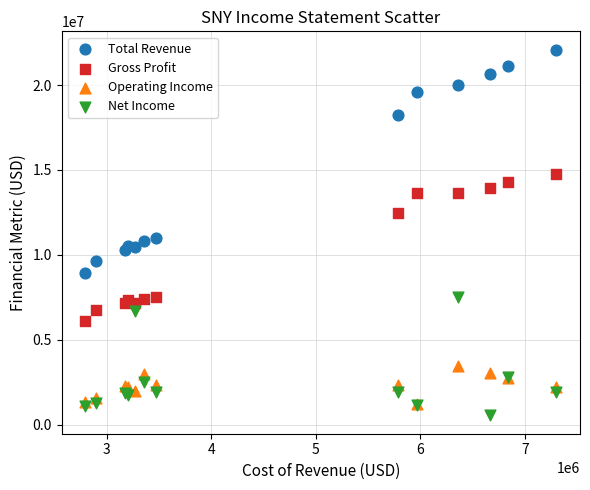

What are all the series names shown in the legend?

Total Revenue, Gross Profit, Operating Income, Net Income